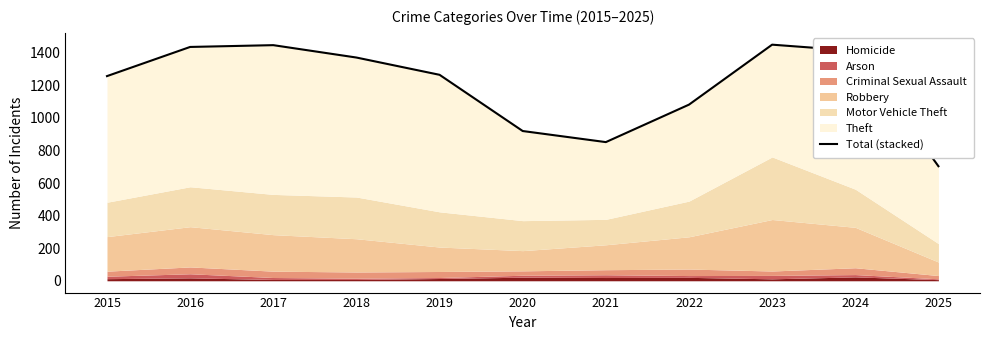

What is the difference between the values at 2020 and 2015?

337